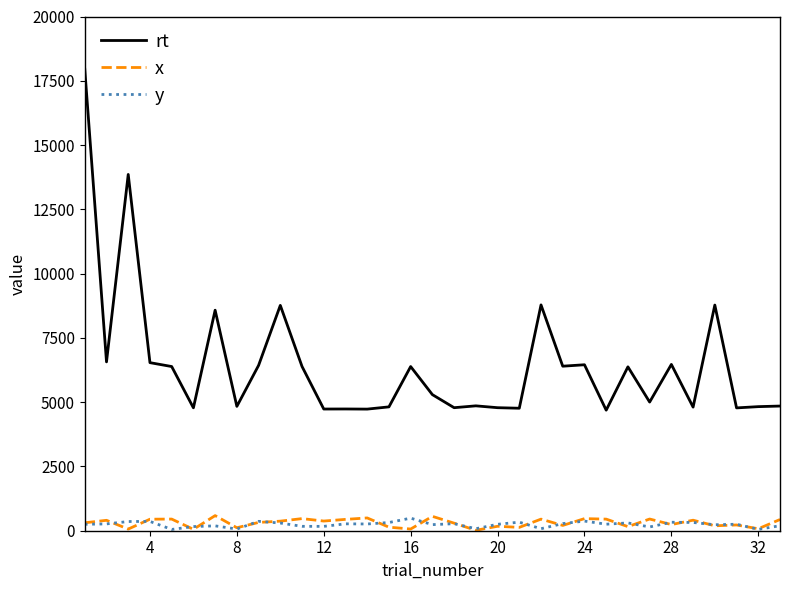

What is the maximum value shown in the chart?

17948